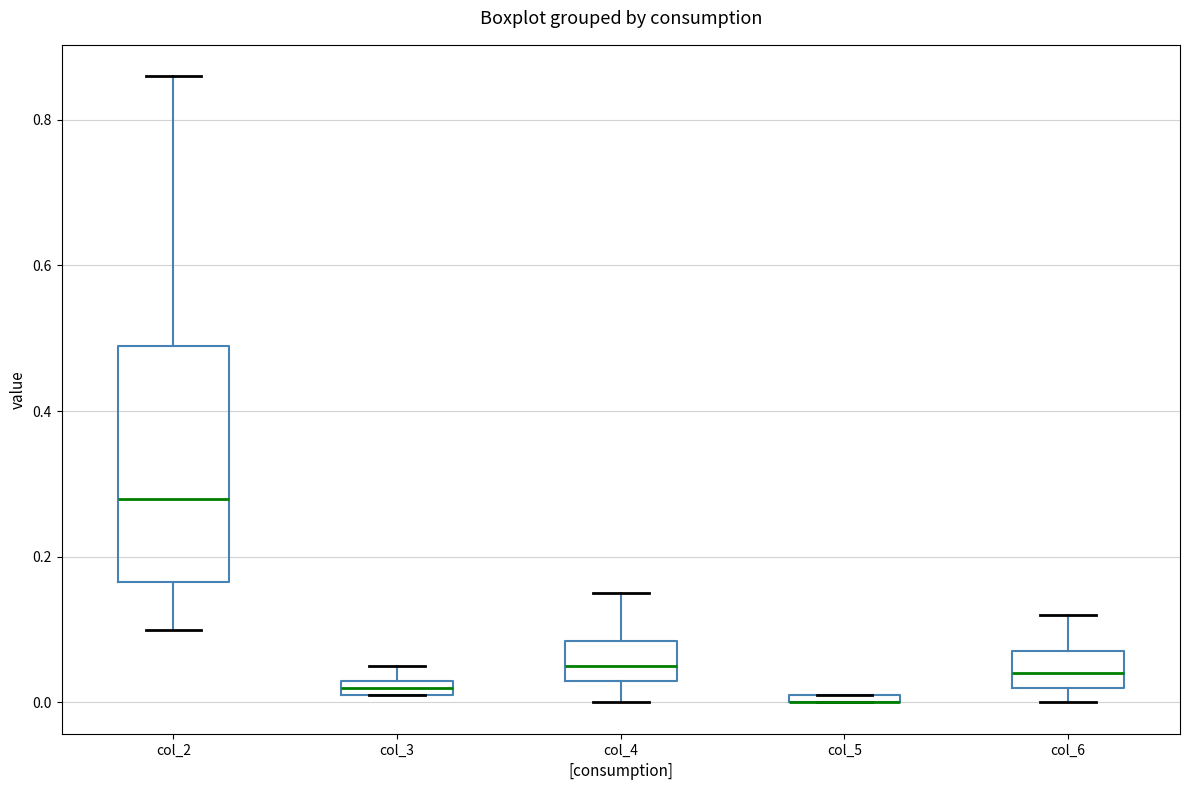

Which box is the tallest, from its lower edge to its upper edge?

col_2